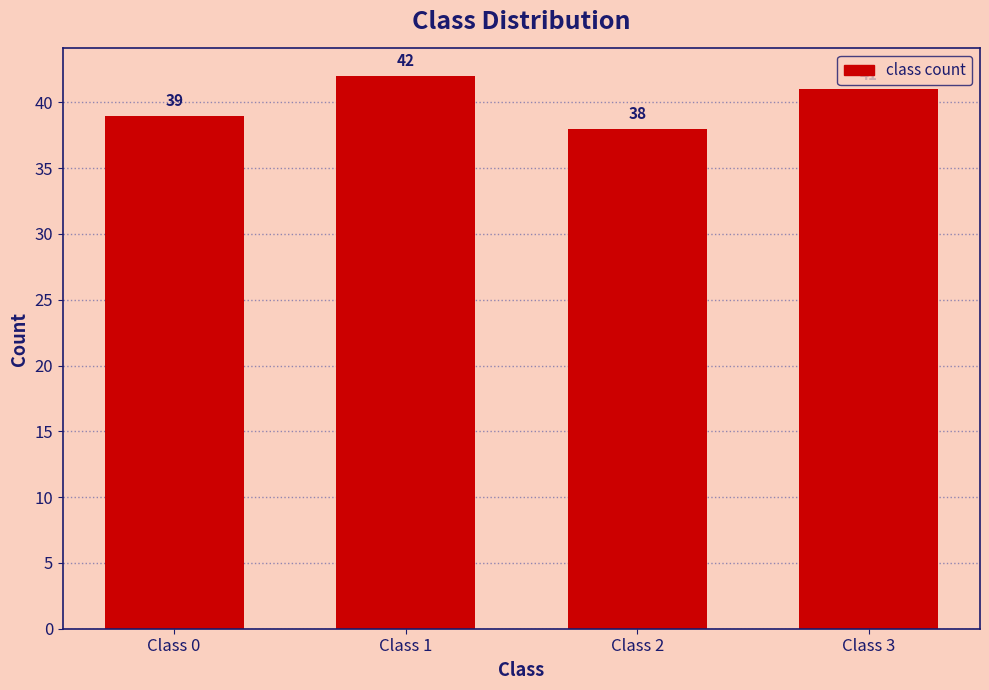

Reading left to right, transcribe all the data shown in this chart.

39	42	38	41